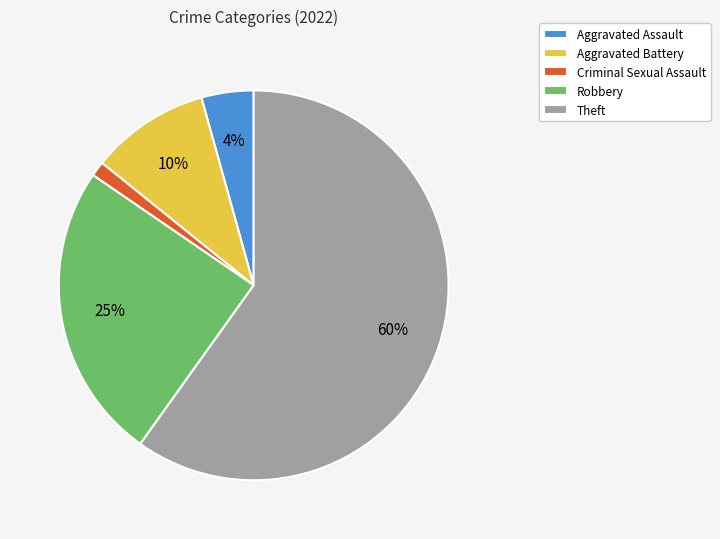

Which slice is the smallest?

Criminal Sexual Assault